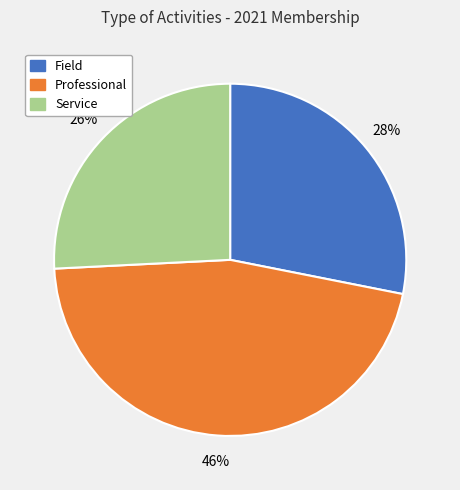

To the nearest percent, what is the difference between the Professional and Service slice percentages?

20%